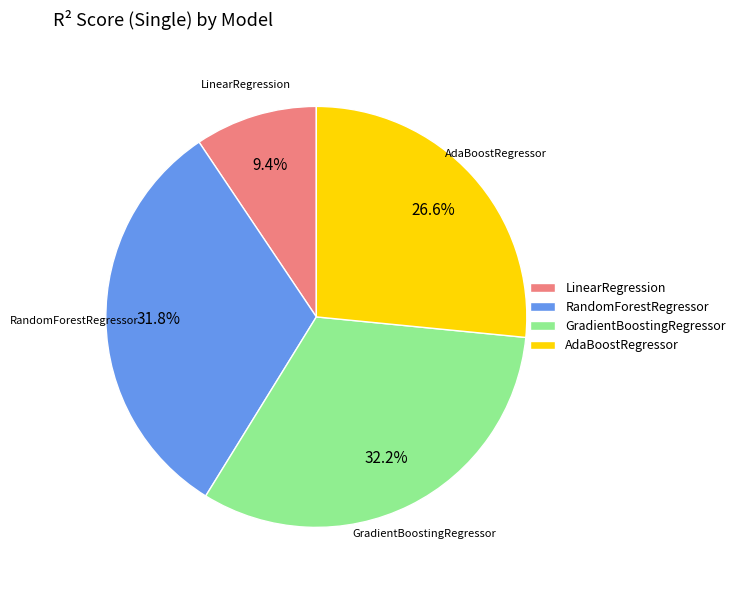

Combined, do AdaBoostRegressor and GradientBoostingRegressor account for over 50%?

Yes